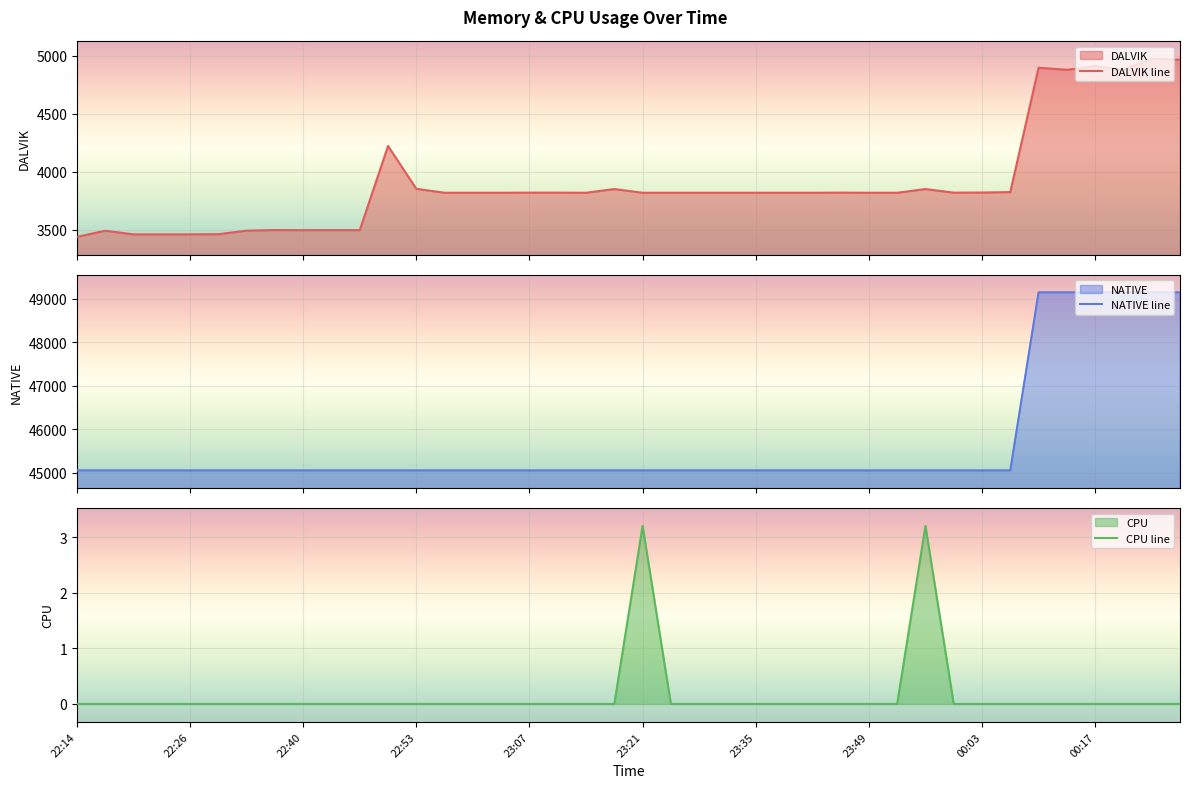

What is the sum of all DALVIK line values?

156076